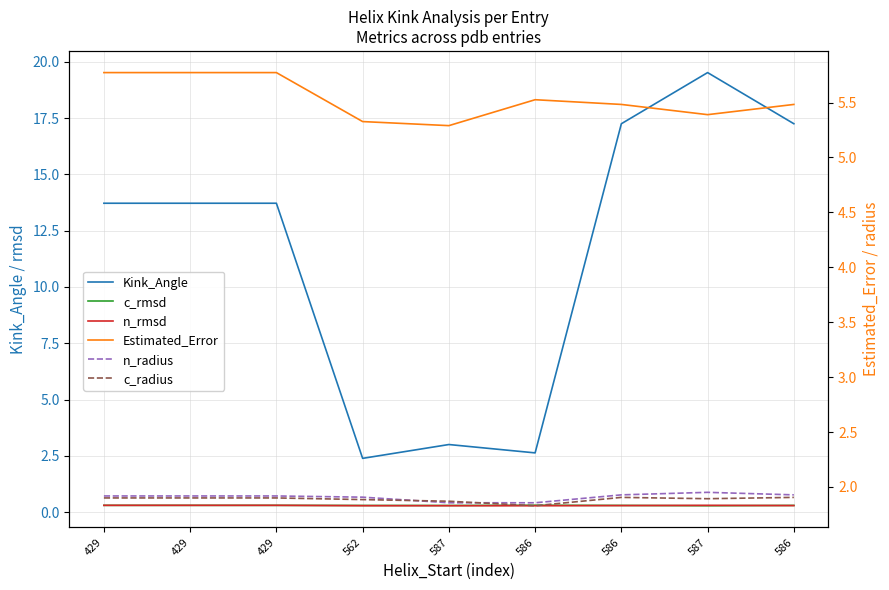

What is the smallest value displayed?

0.3